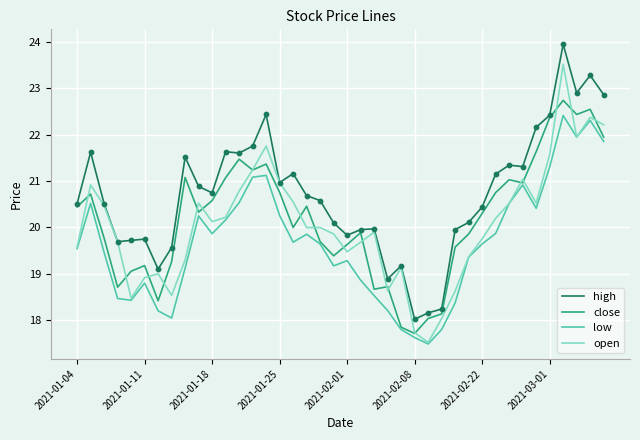

Which series has the largest total across all categories?

high